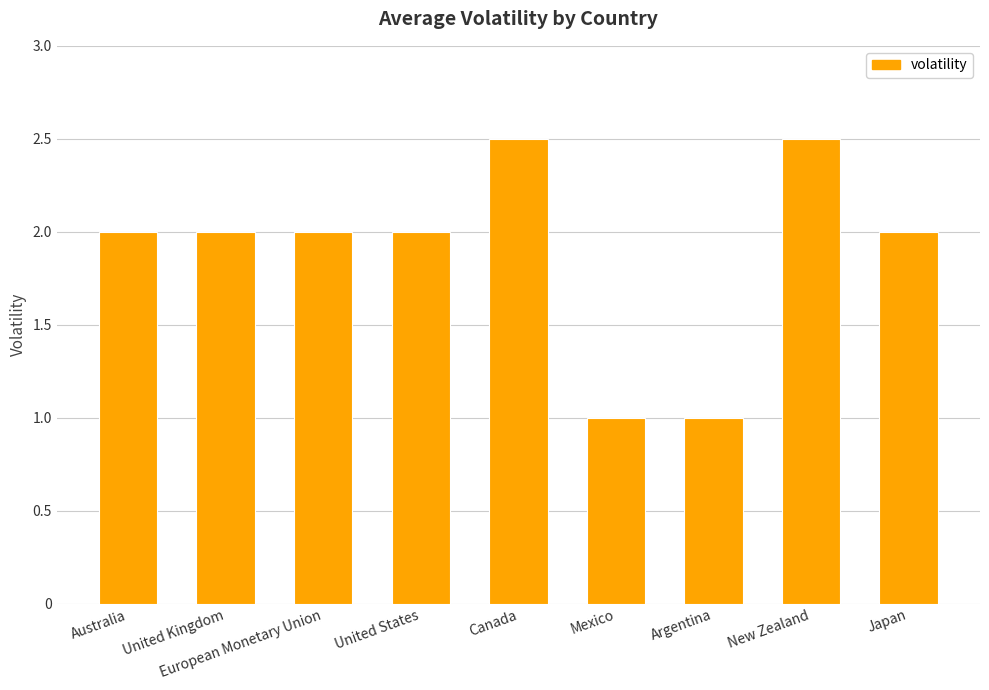

What is the maximum value shown in the chart?

2.5